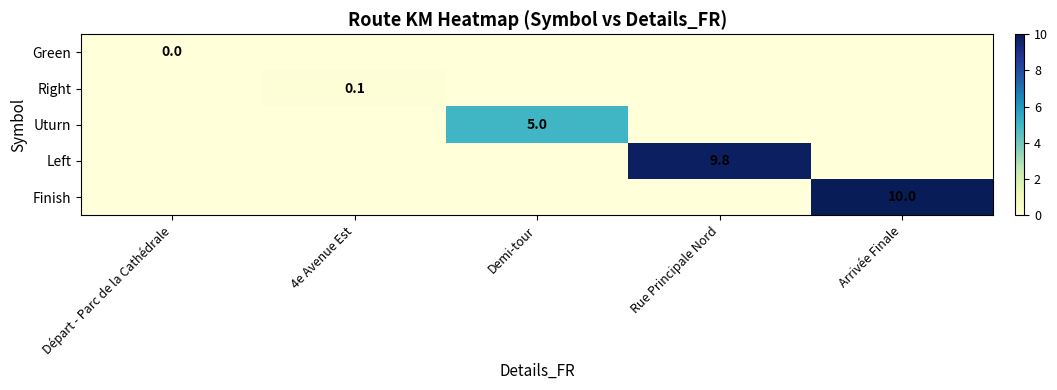

The Right series shows 0.1 at 4e Avenue Est. True or false?

True